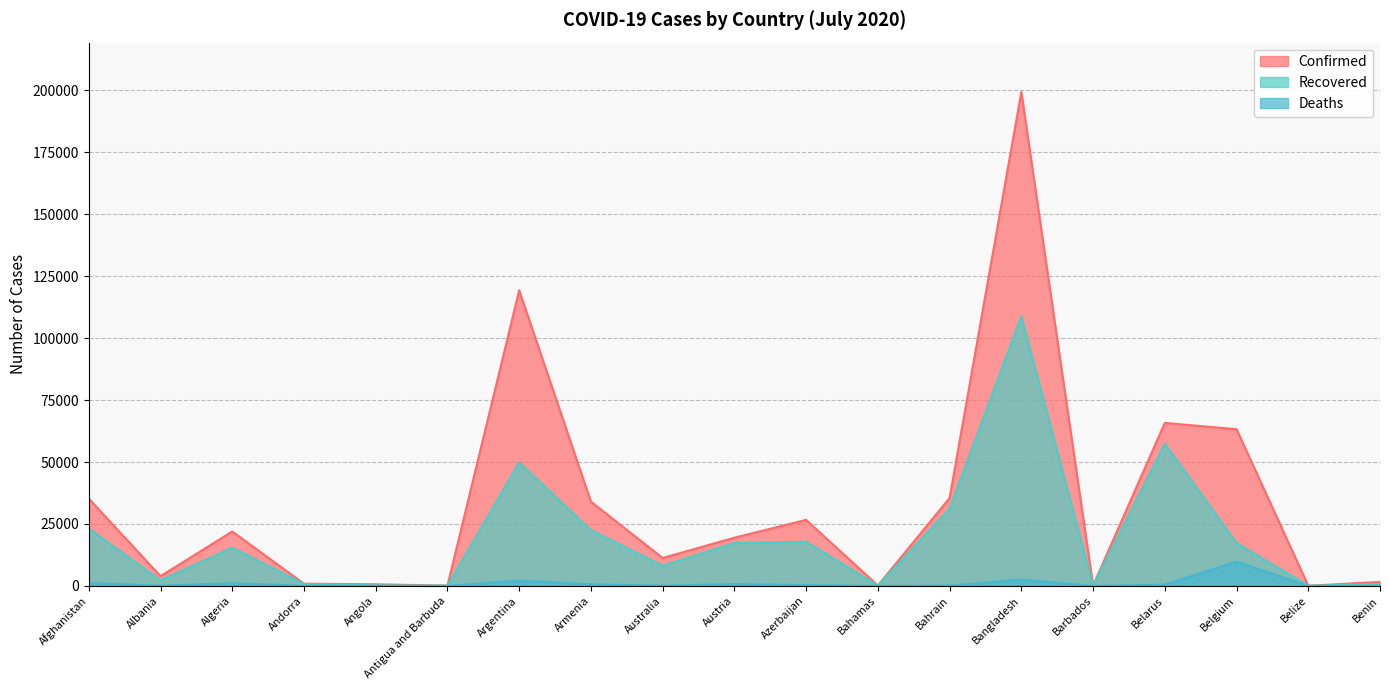

List the series in order of their peak value, lowest first.

Deaths, Recovered, Confirmed